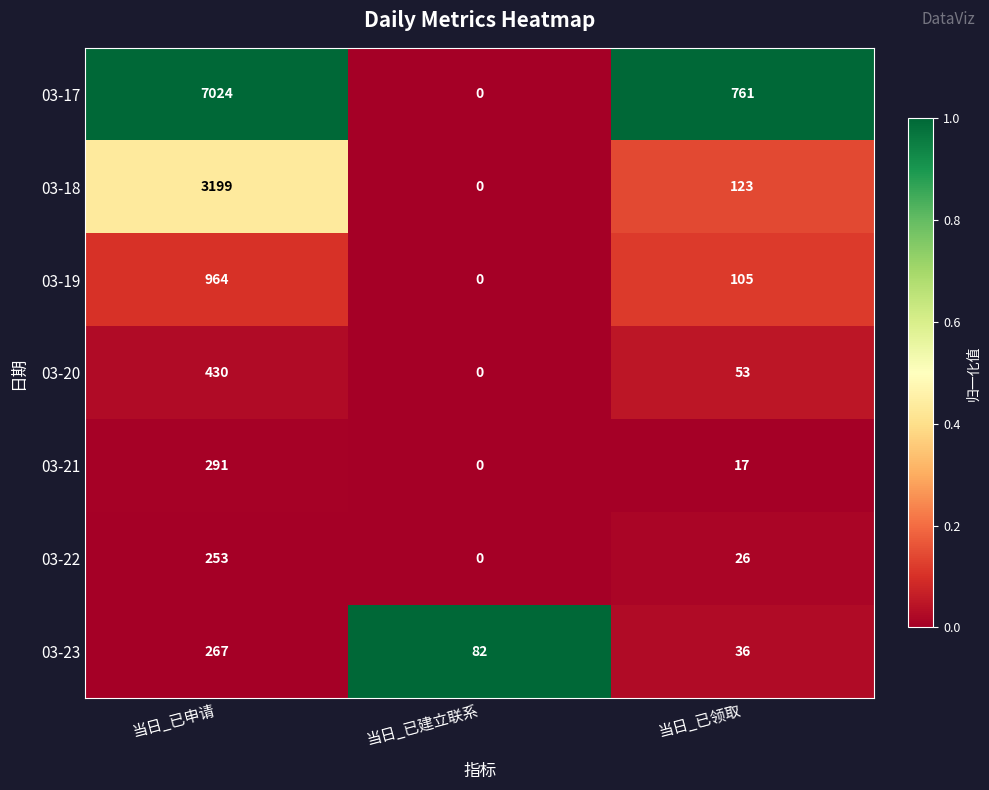

Read the 03-23 value at 当日_已申请, to the nearest 5.

265